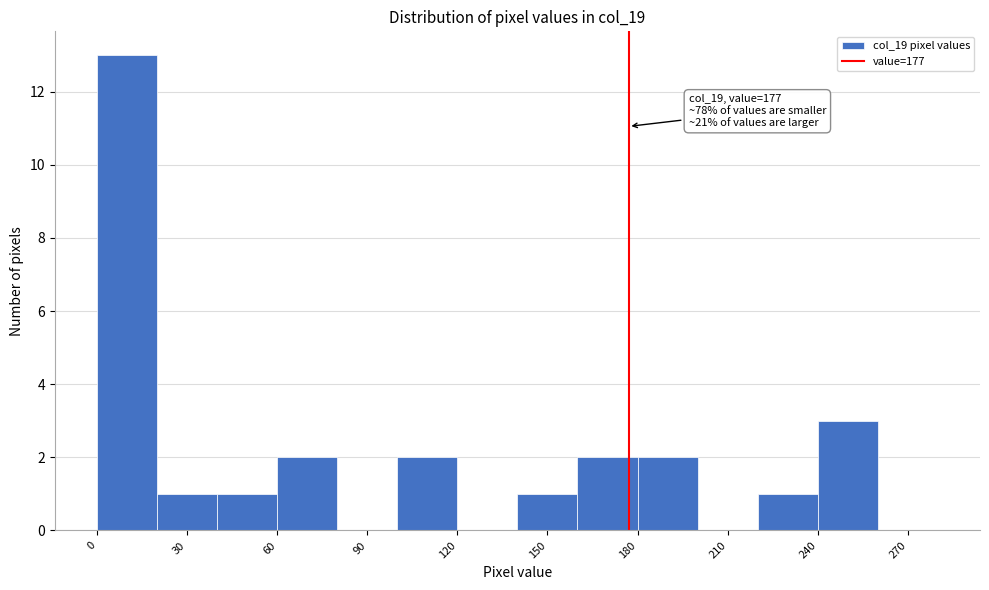

Over which range of the x-axis is the bar tallest?

0 to 20